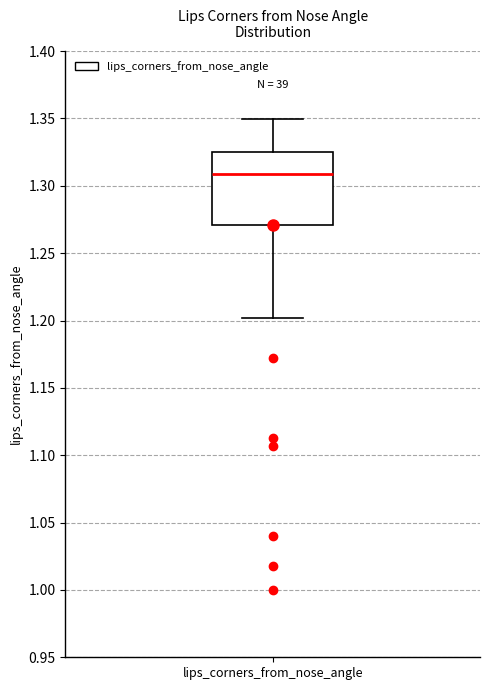

Where is the upper edge of the box for lips_corners_from_nose_angle on the y-axis? The values are not printed on the chart, so give them approximately, as read against the axis.

1.325